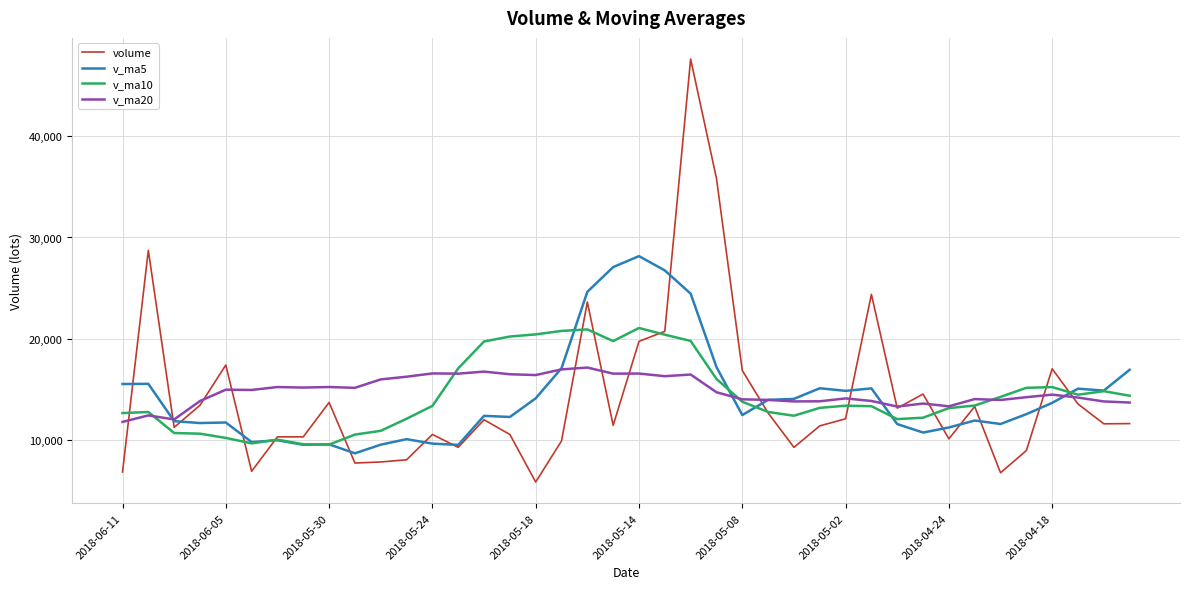

Which series has the widest spread of values?

volume